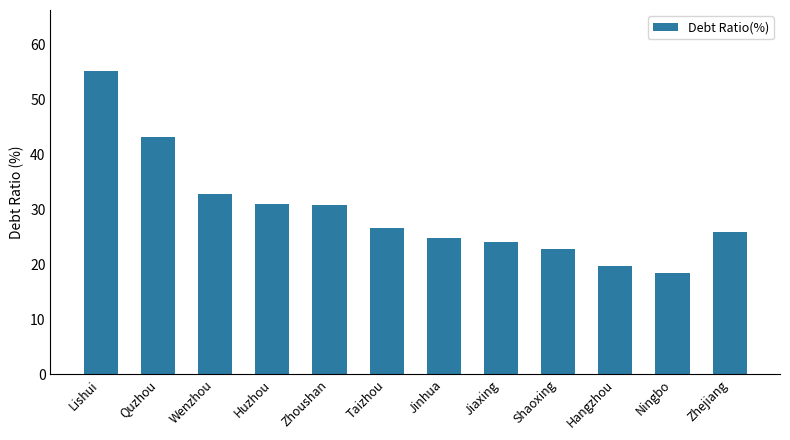

How many series are shown in this chart?

1